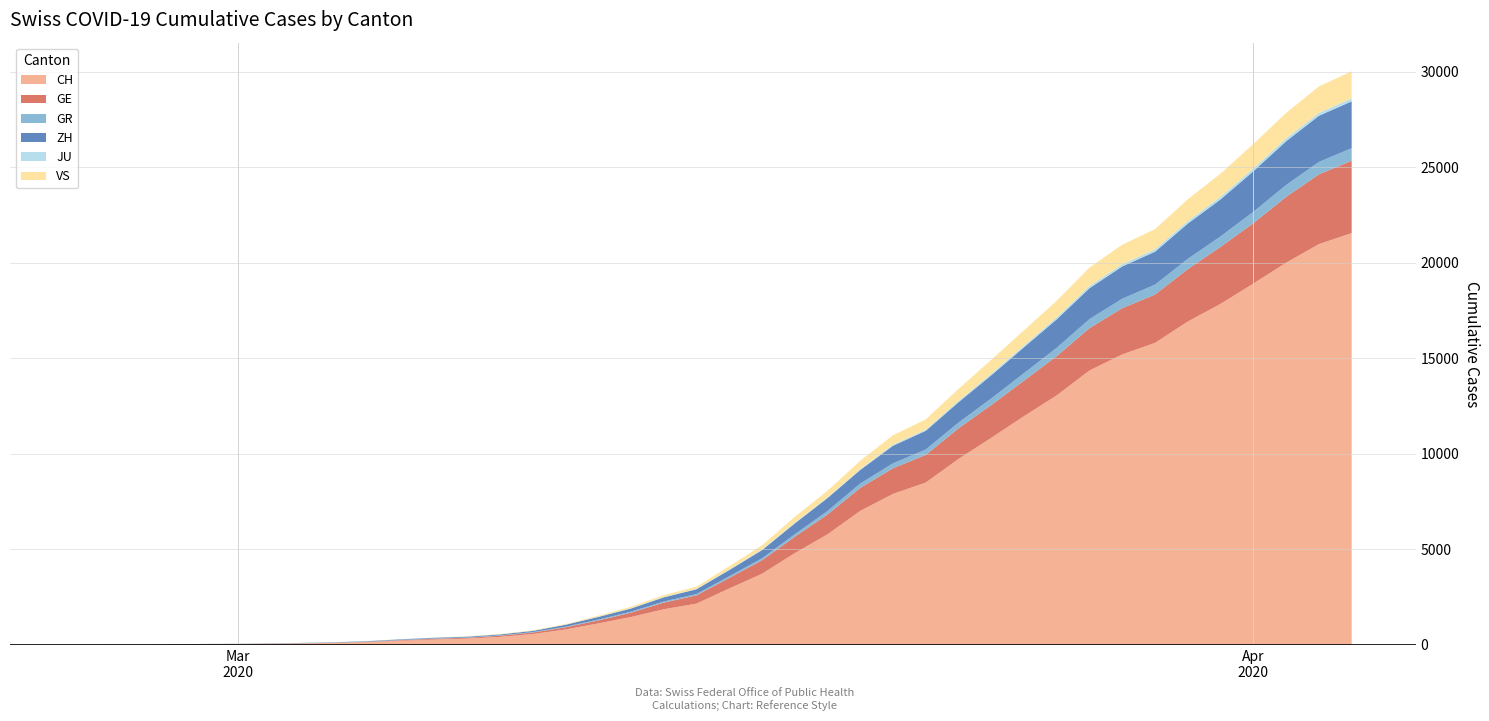

How many values in the VS series exceed 172?

19